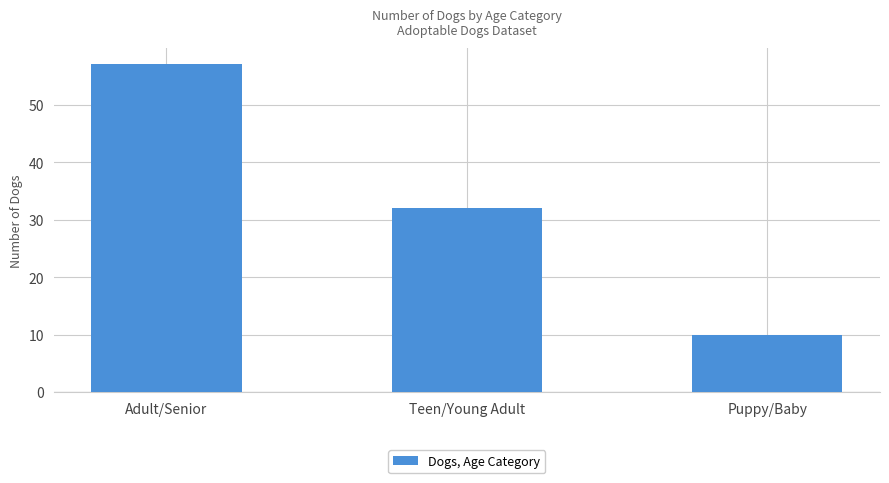

Are the bars horizontal?

No